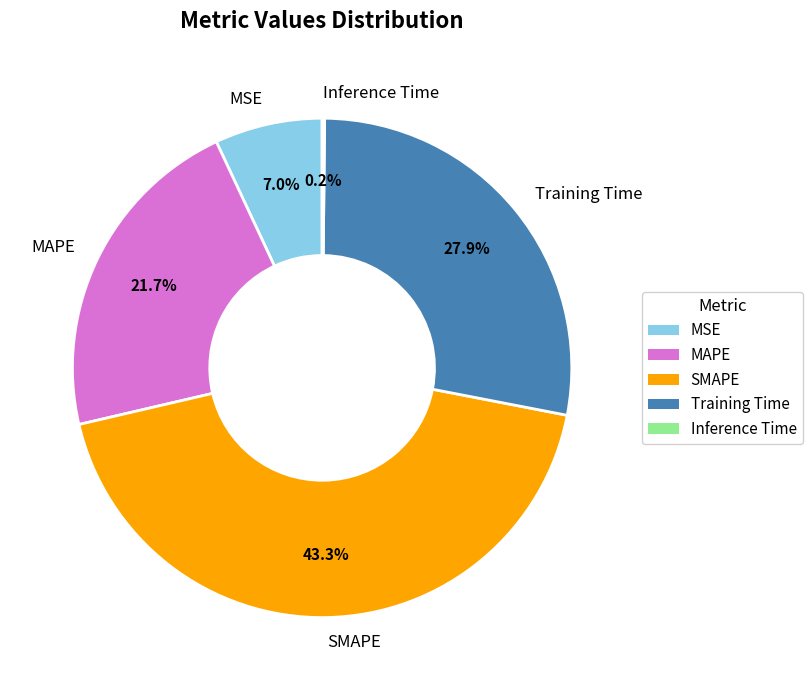

To the nearest percent, what portion does MSE represent?

7%